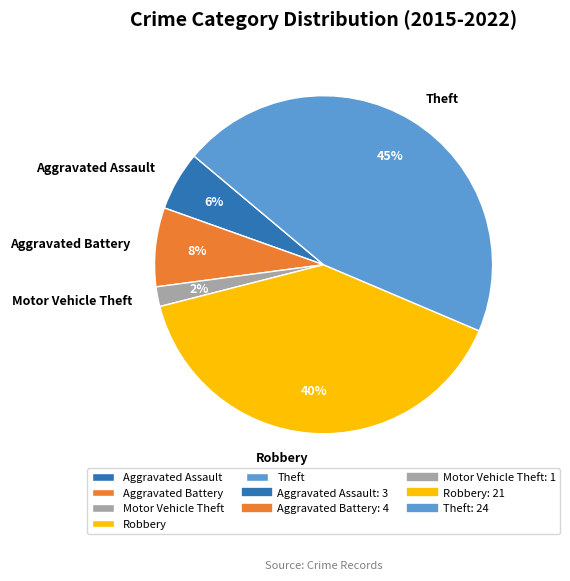

True or false: Aggravated Assault accounts for 11% of the total.

False